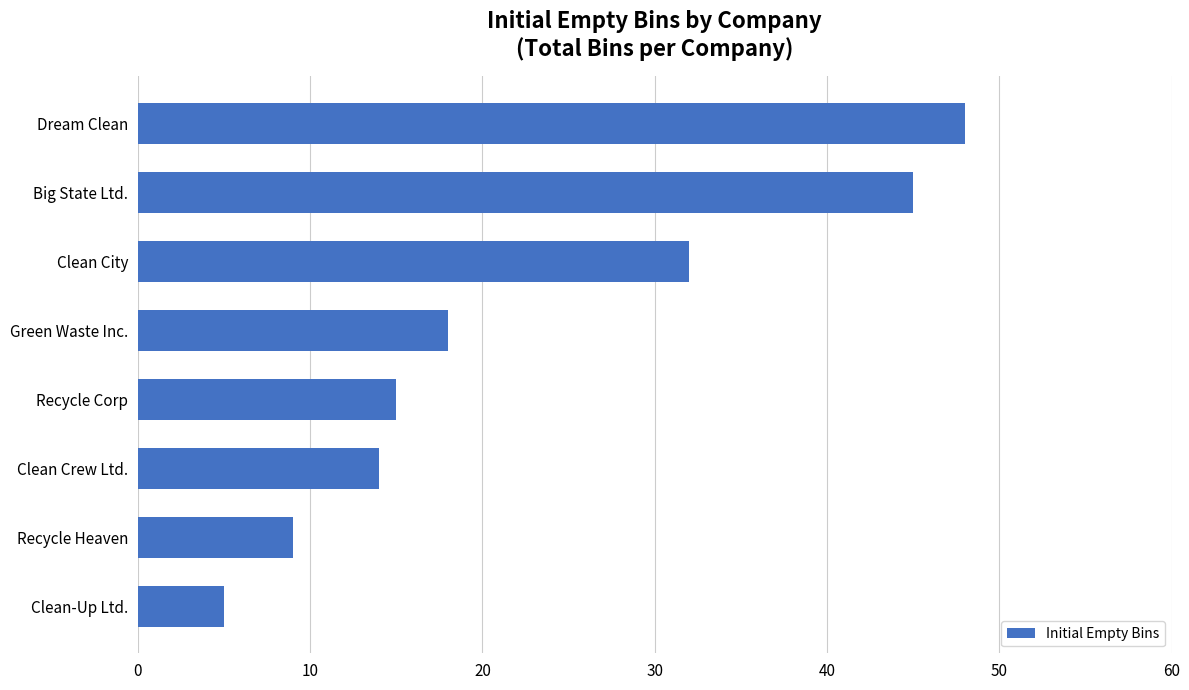

Which has a higher value, Clean City or Dream Clean?

Dream Clean